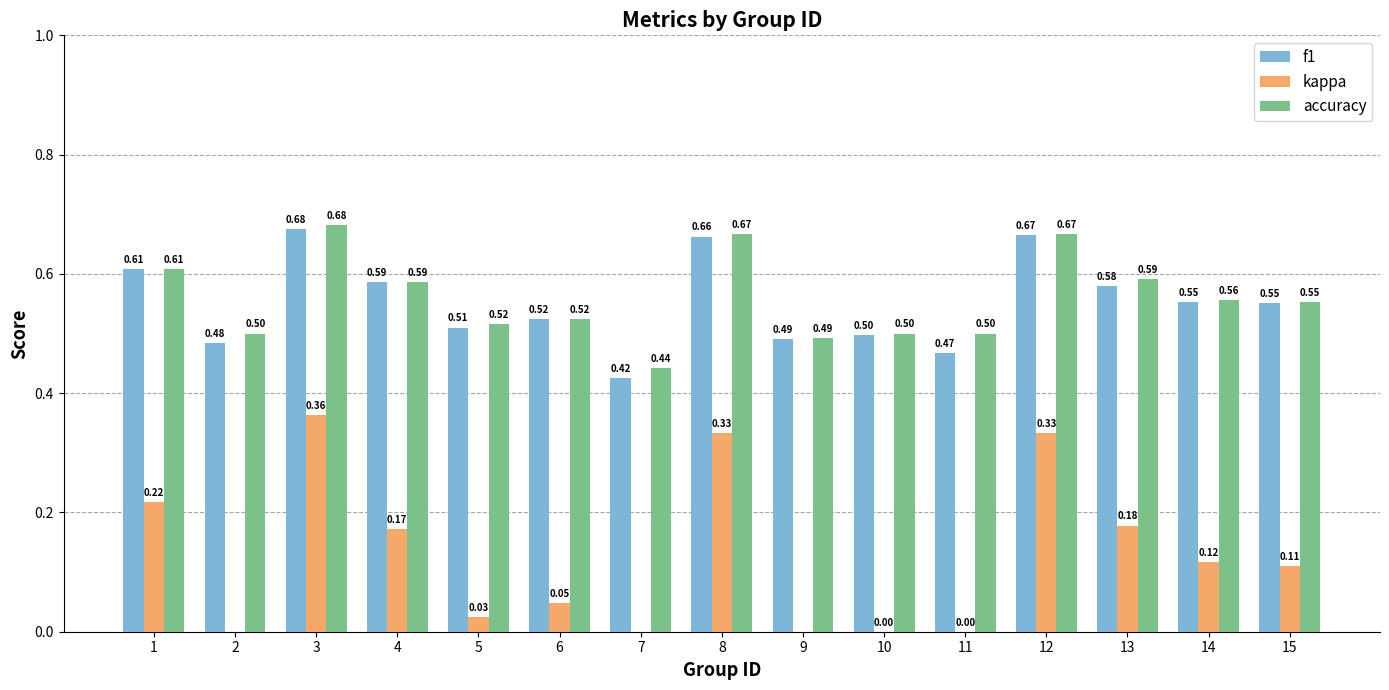

At which label is f1 closest to 0?

7